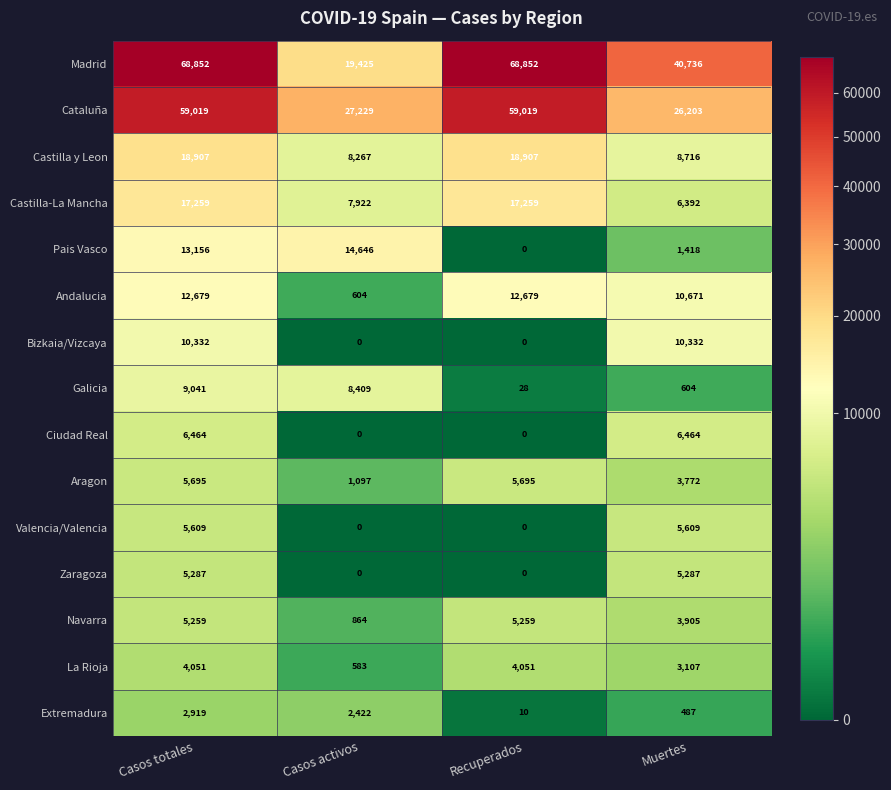

Which series has the largest total across all categories?

Madrid